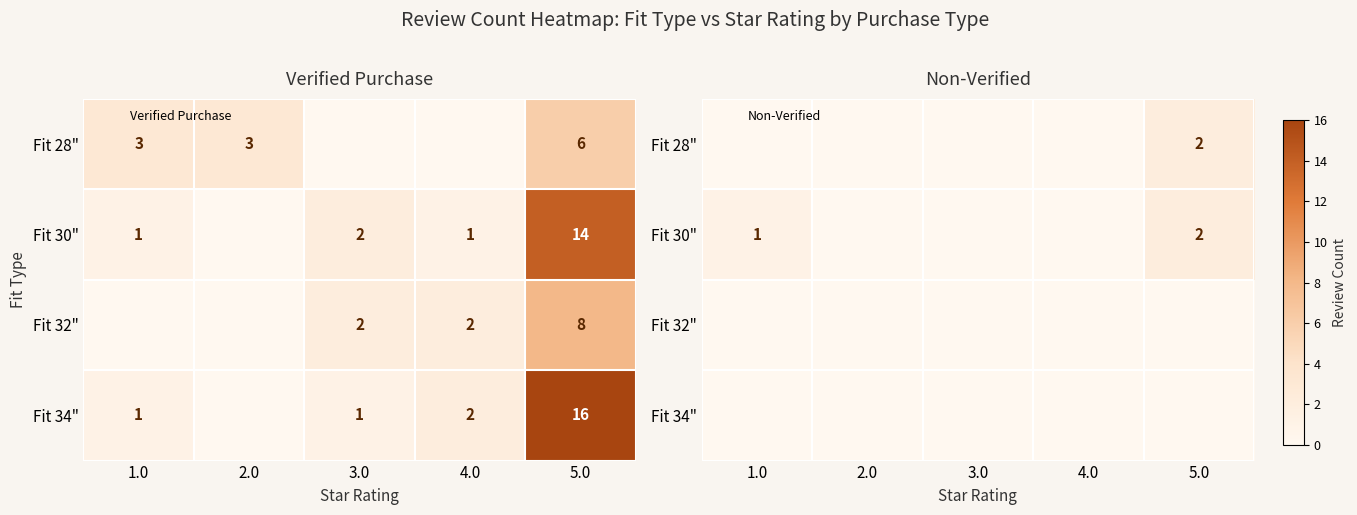

Rank the categories by Fit 30" value from highest to lowest.

5.0, 1.0, 2.0, 3.0, 4.0